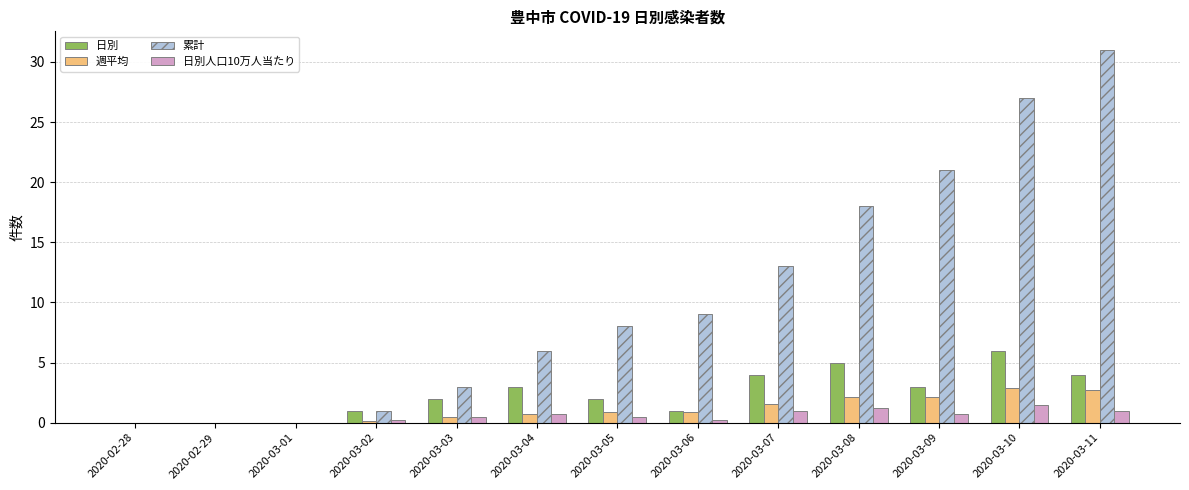

What is the sum of all 日別人口10万人当たり values?

7.8